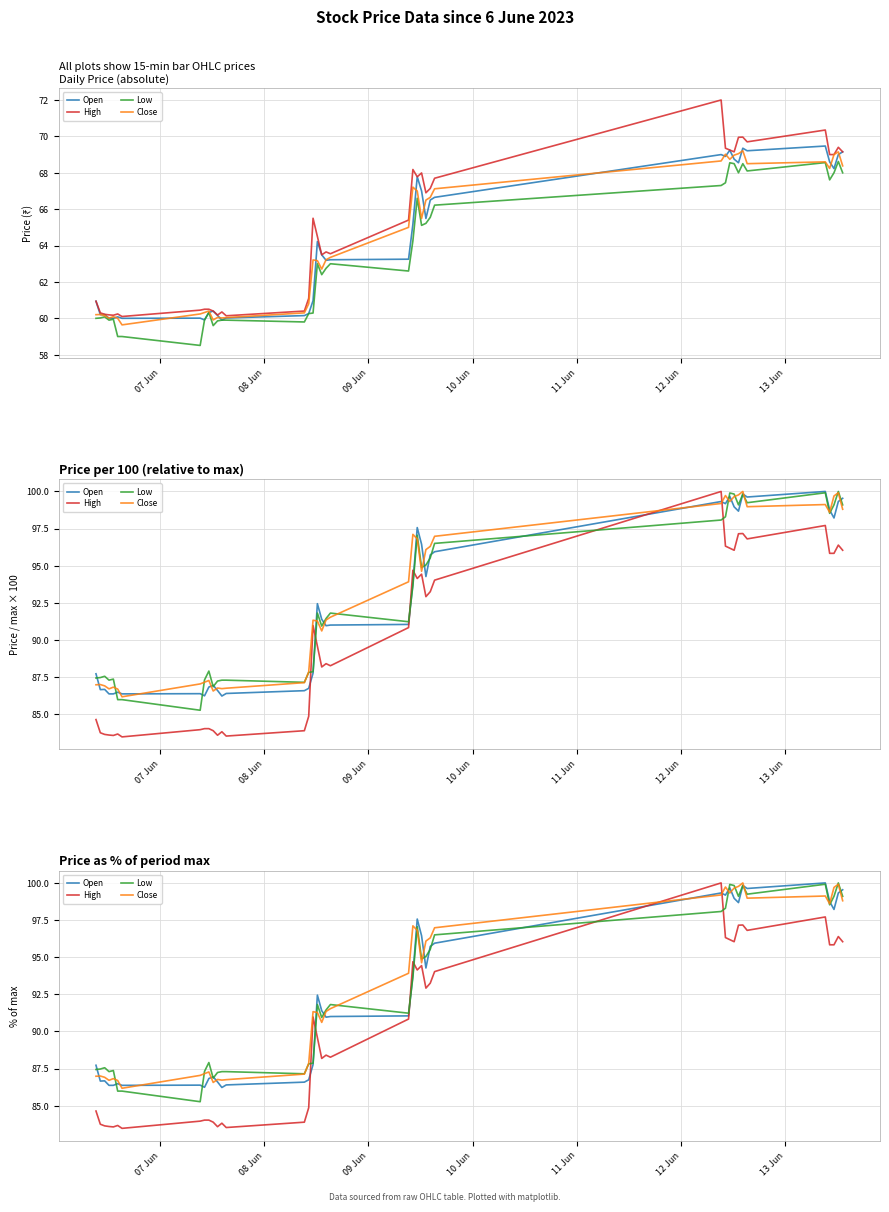

Which series has the widest spread of values?

High